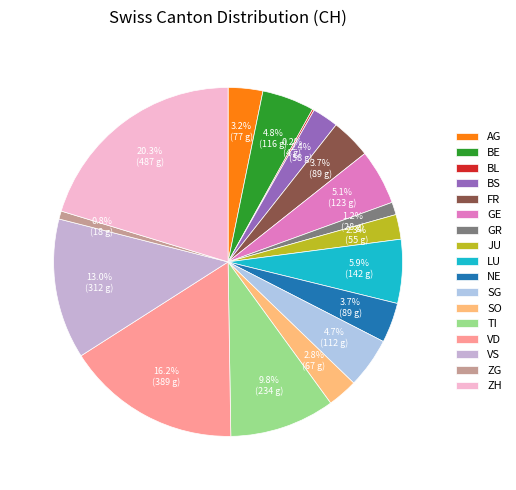

The BL slice represents 0% of the pie. True or false?

True